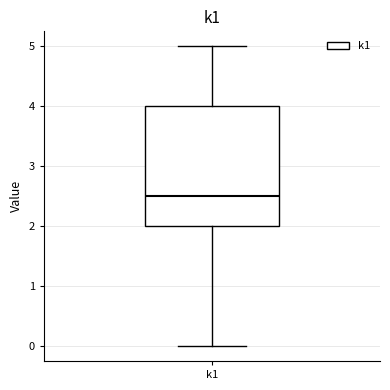

Read this box plot against the y-axis: the position of the median line, the range covered by the box, and the ends of both whiskers. The values are not printed on the chart, so give them approximately, as read against the axis.

median 2.5, box 2.0 to 4.0, whiskers 0.0 to 5.0